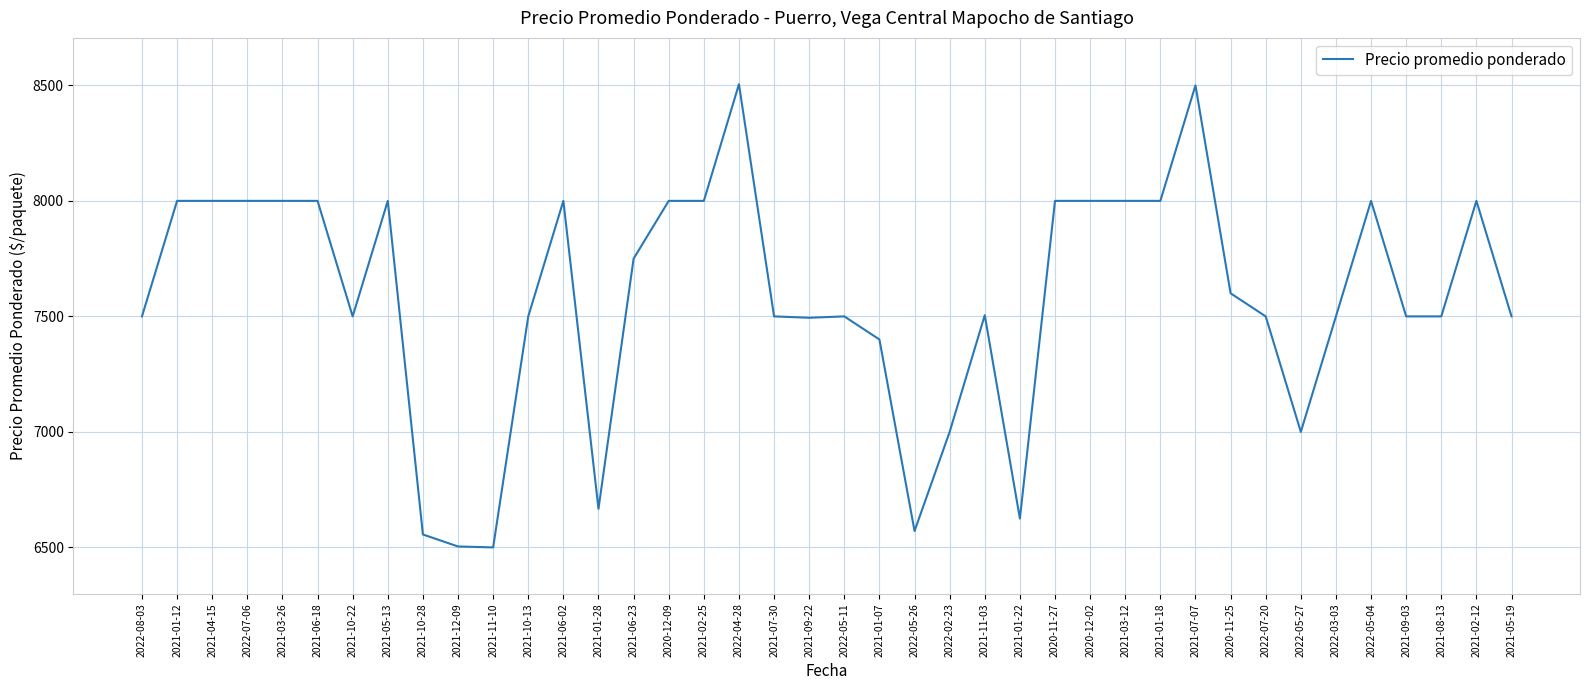

The value at 2021-12-09 is 6504. True or false?

True